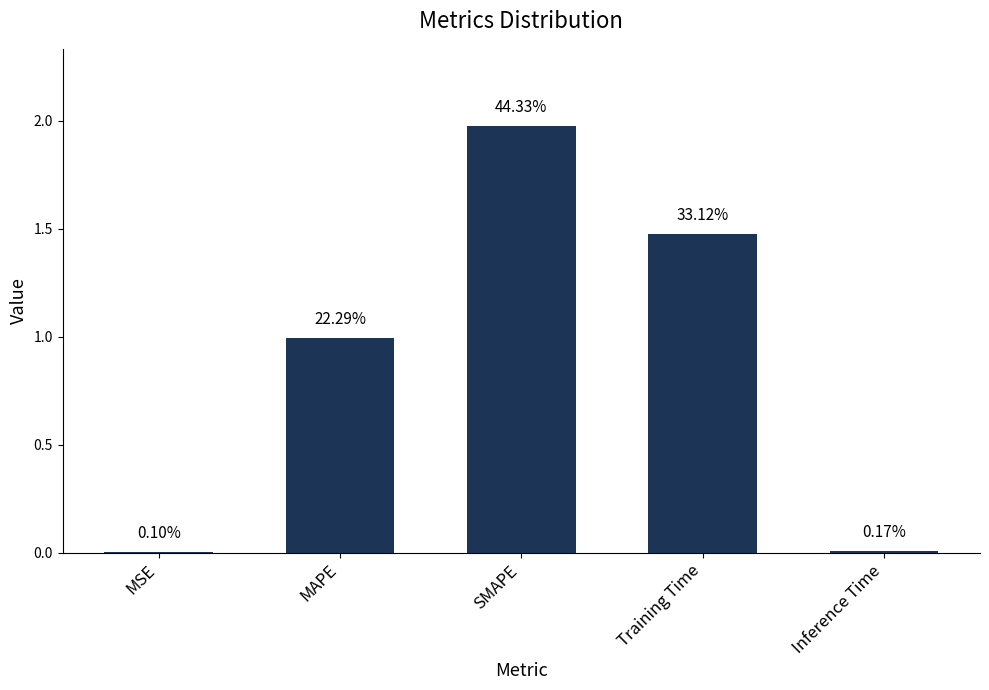

The chart shows a value of 2.1 at Training Time. True or false?

False